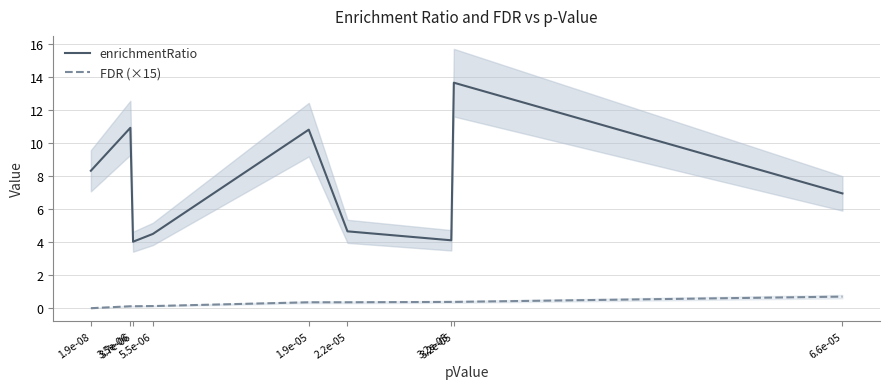

What is the spread (max minus min) of values at 1.9e-05?

10.5